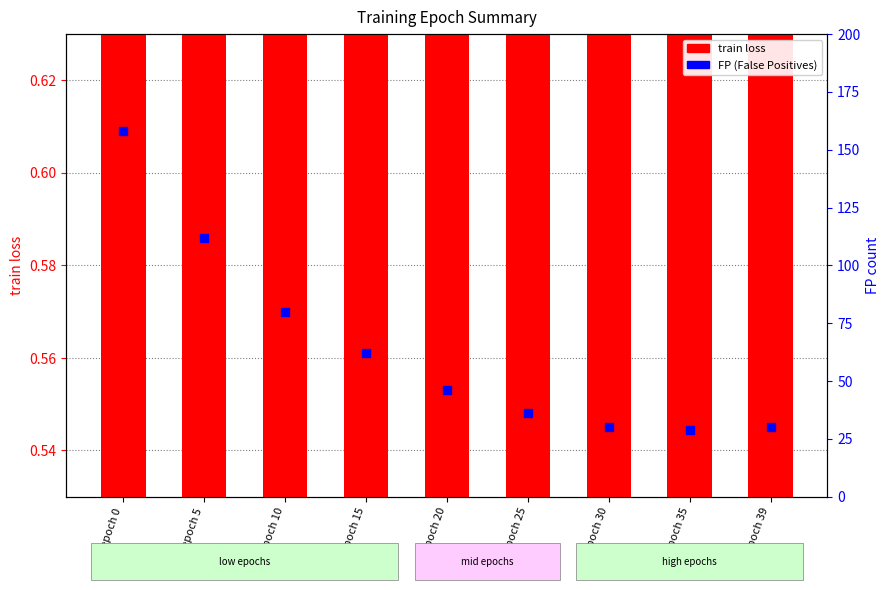

What is the total value across all series at epoch 0?

158.6